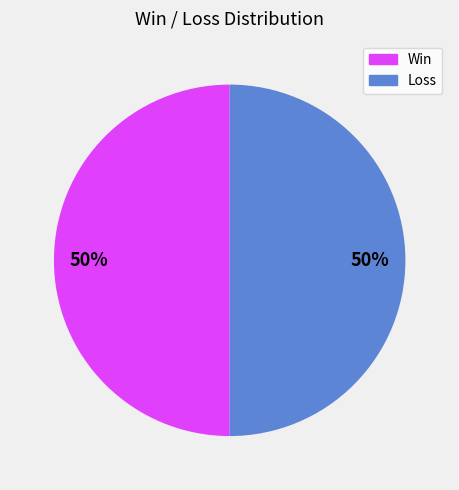

To the nearest percent, what is the average slice percentage?

50%